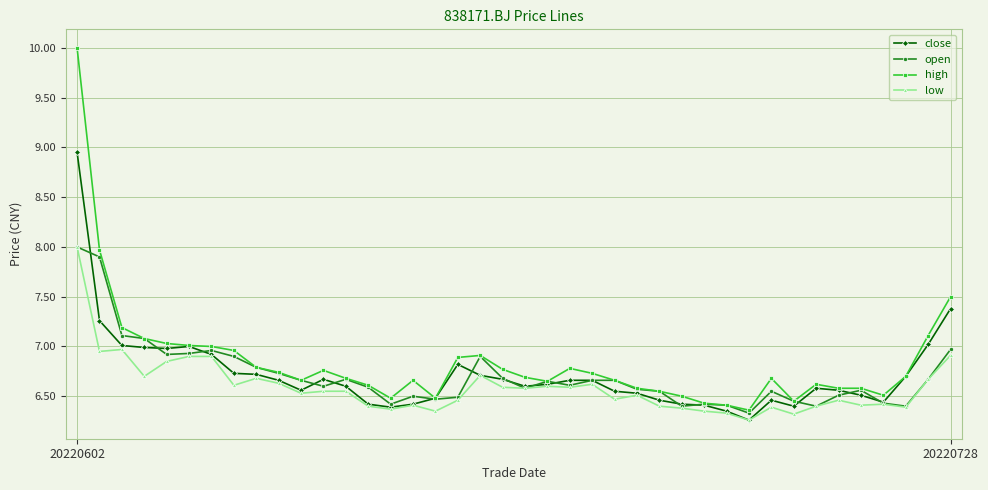

What is the value of the low point at the 1st from the left?

8.0